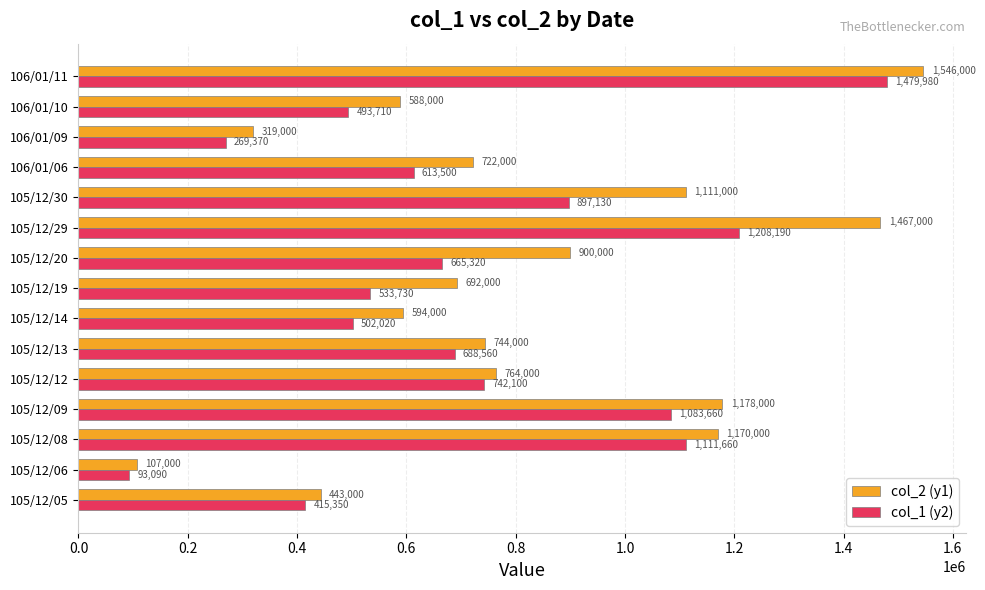

At which category is the sum across all series the highest?

106/01/11